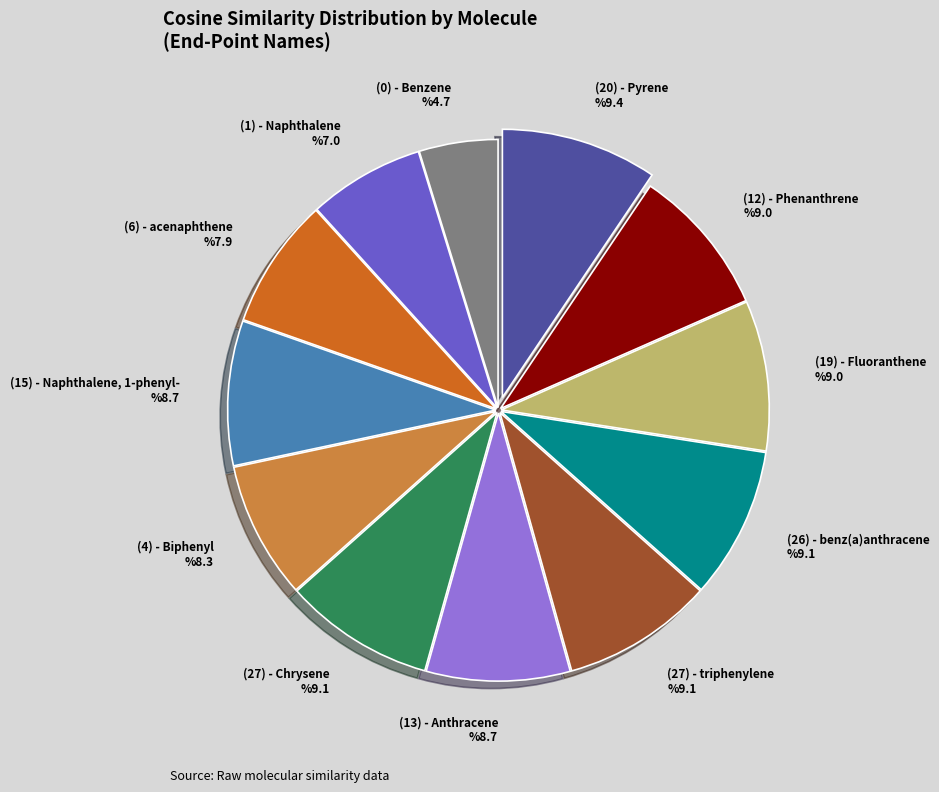

The (1) - Naphthalene slice represents 18% of the pie. True or false?

False